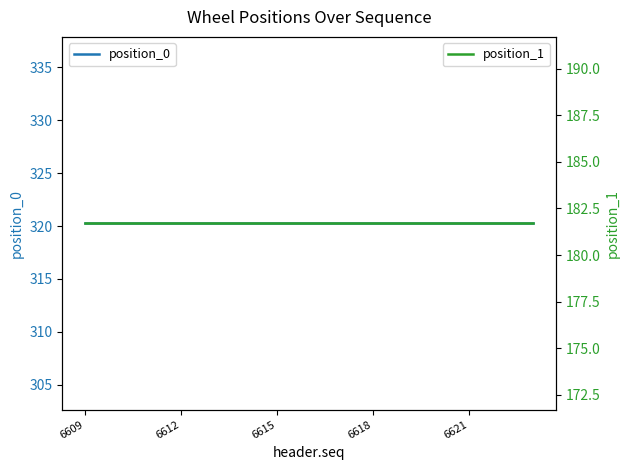

At 6621, list the series in order from largest to smallest.

position_0, position_1